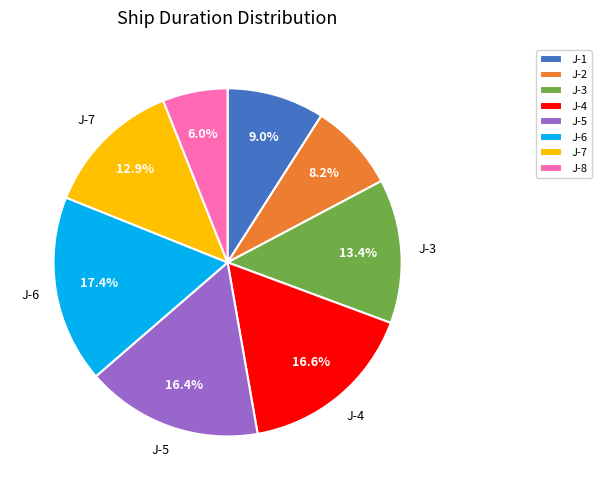

What percentage is the J-4 slice, to the nearest percent?

17%